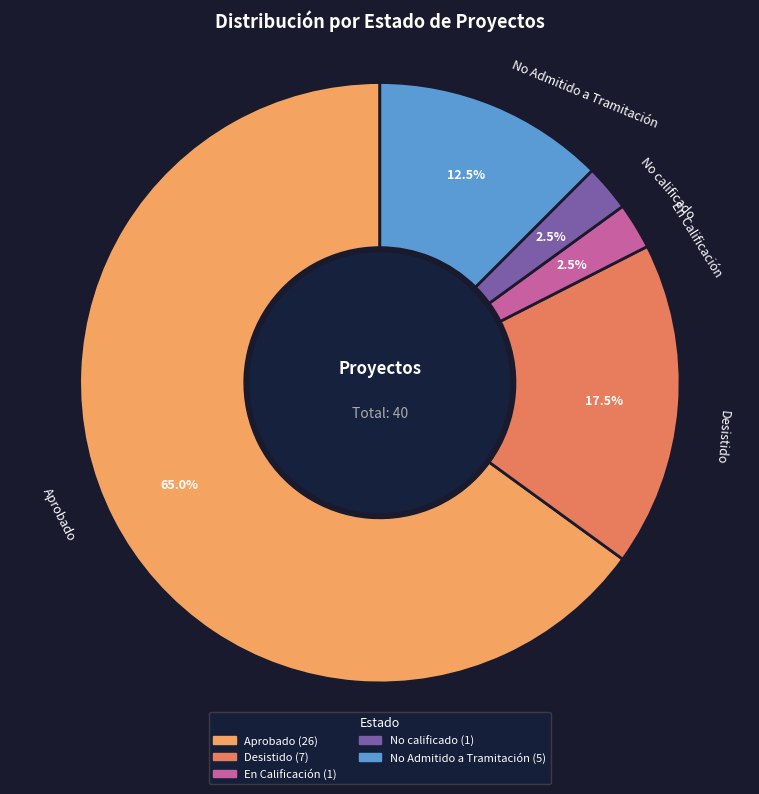

Which category accounts for the majority?

Aprobado